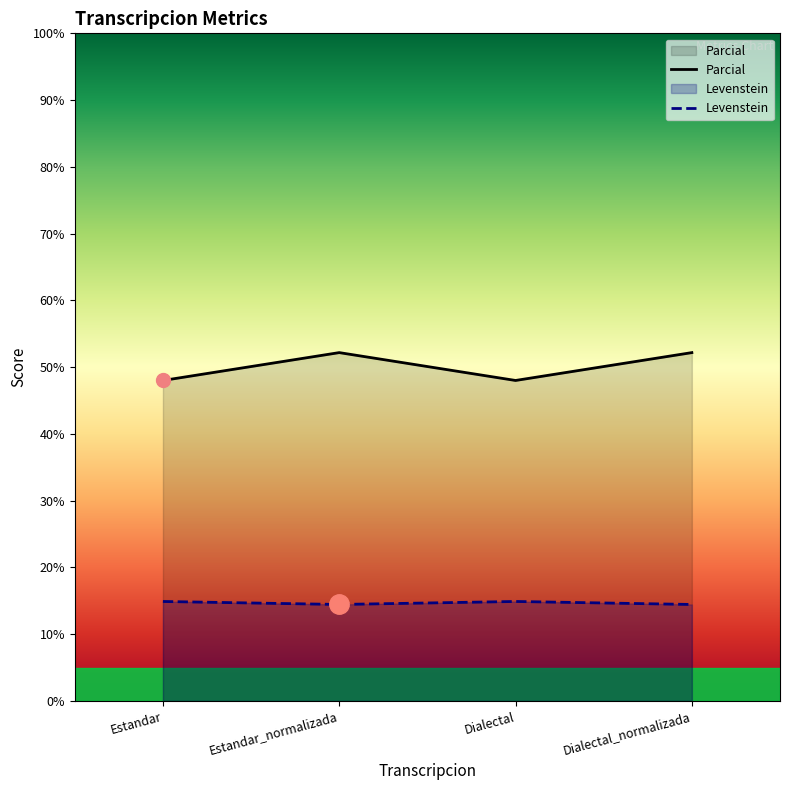

True or false: Parcial and Levenstein intersect in this chart.

False